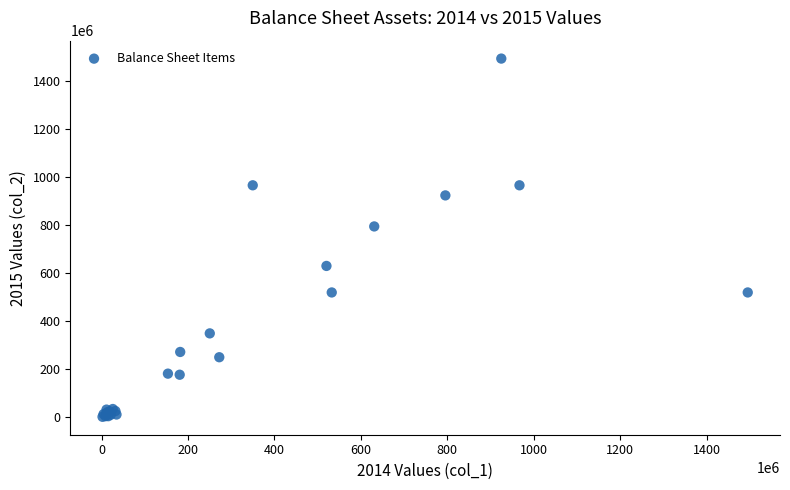

What Y value in the scatter plot is closest to 748792478?

795703811.3